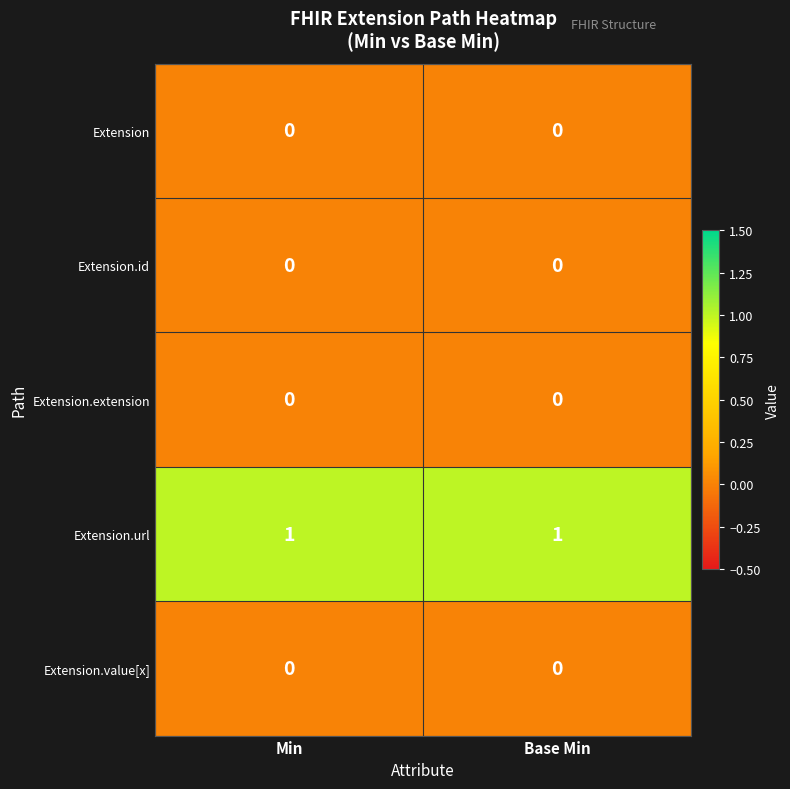

Is it true that Extension equals 0 at Base Min?

True